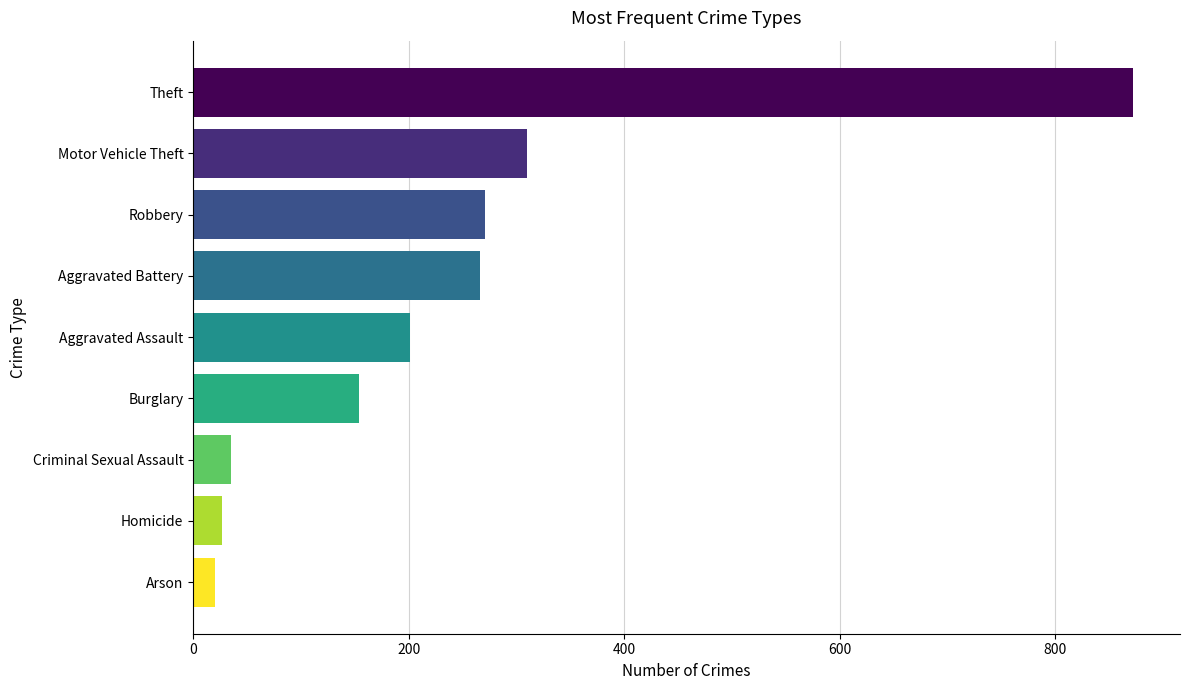

What is the value of the 4th bar from the top?

266